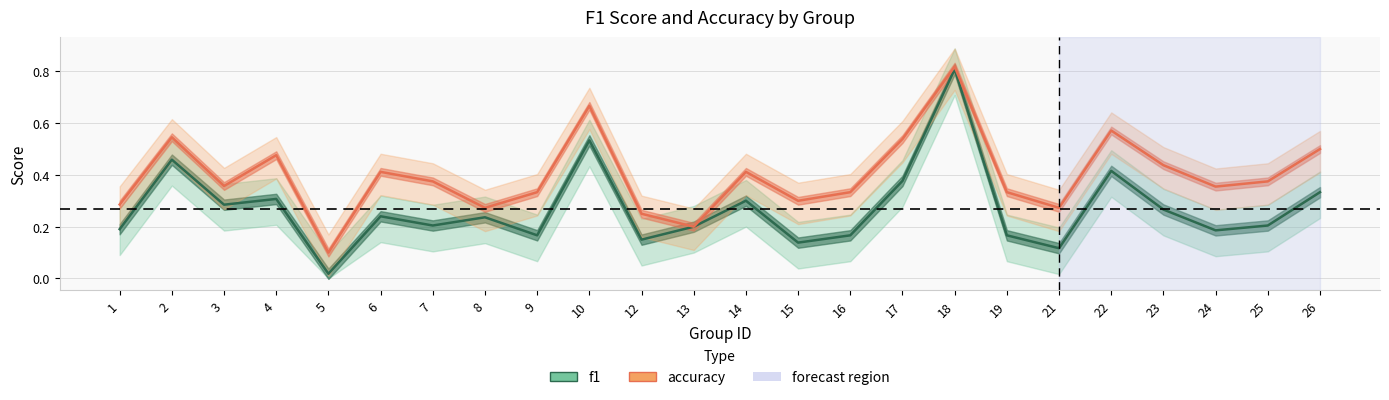

The accuracy series shows 0.3 at 17. True or false?

False